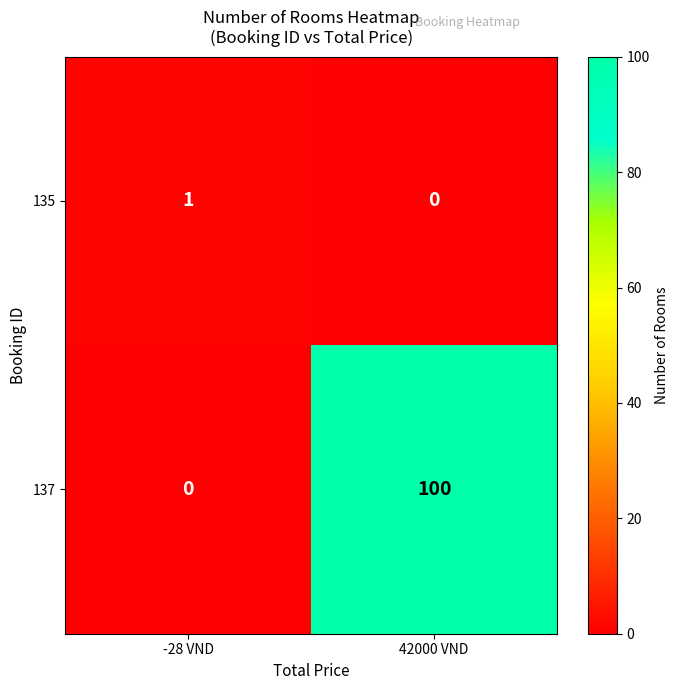

What is the sum of all 137 values?

100